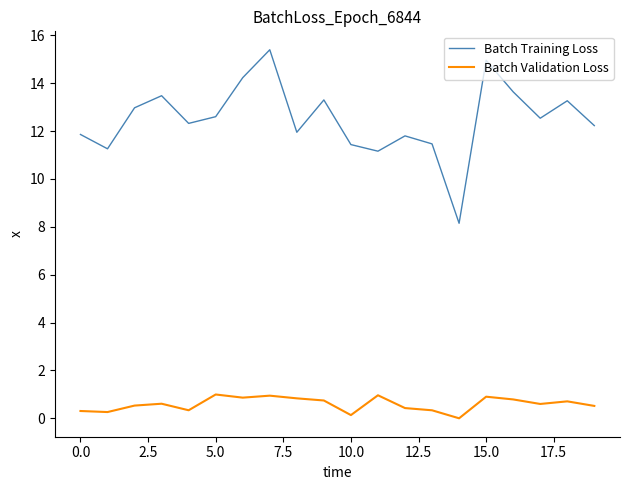

What is the maximum value for Batch Validation Loss?

1.0